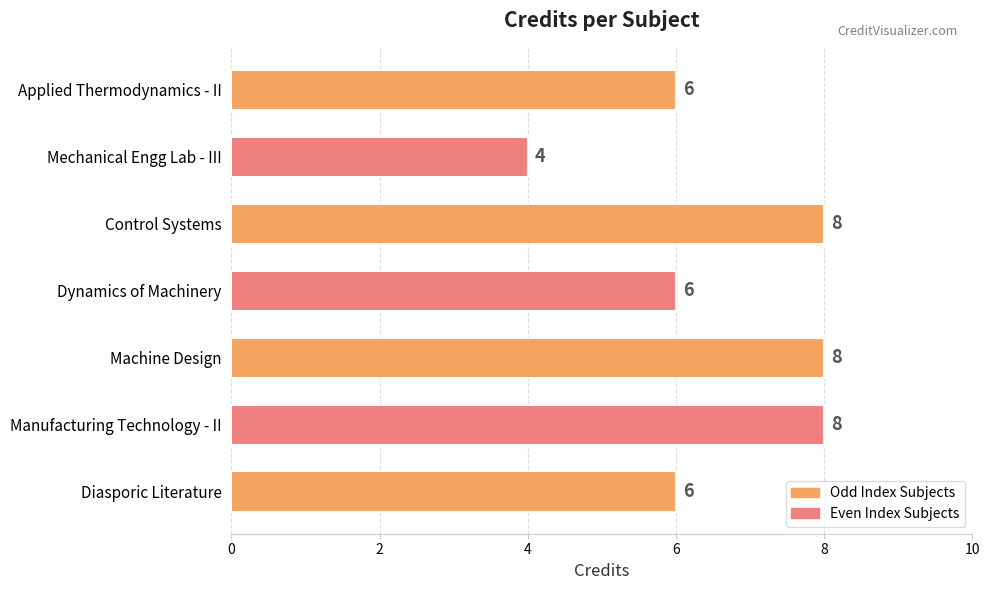

How many values are below 6?

1